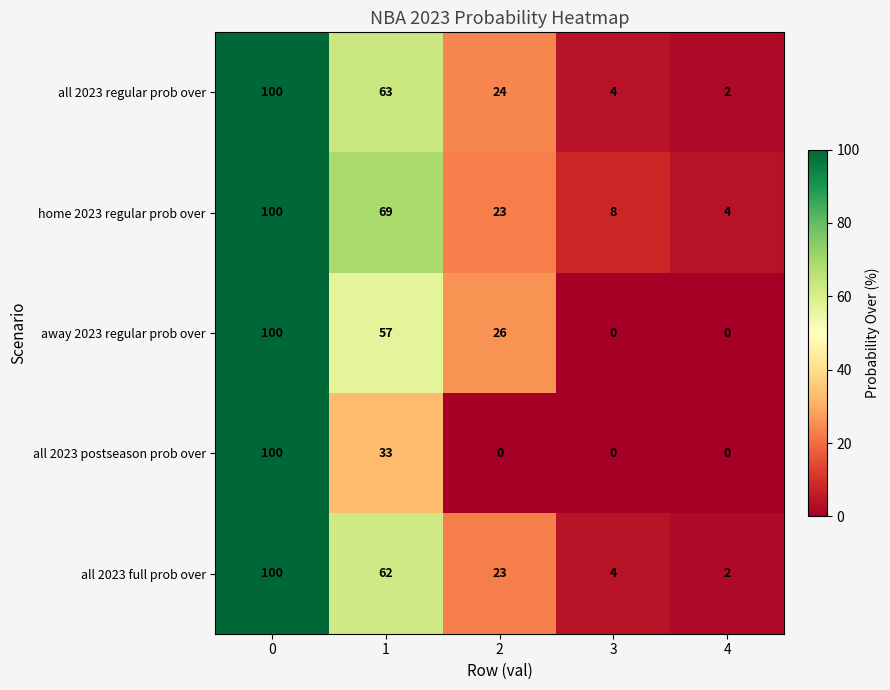

Reading left to right, what are all the values shown in this chart?

all 2023 regular prob over: 100	63	24	4	2
home 2023 regular prob over: 100	69	23	8	4
away 2023 regular prob over: 100	57	26	0	0
all 2023 postseason prob over: 100	33	0	0	0
all 2023 full prob over: 100	62	23	4	2